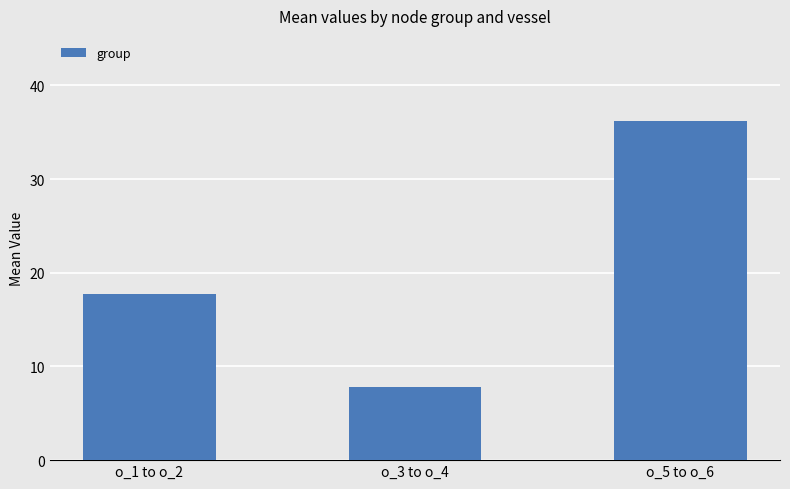

What is the label of the 3rd bar from the right?

o_1 to o_2